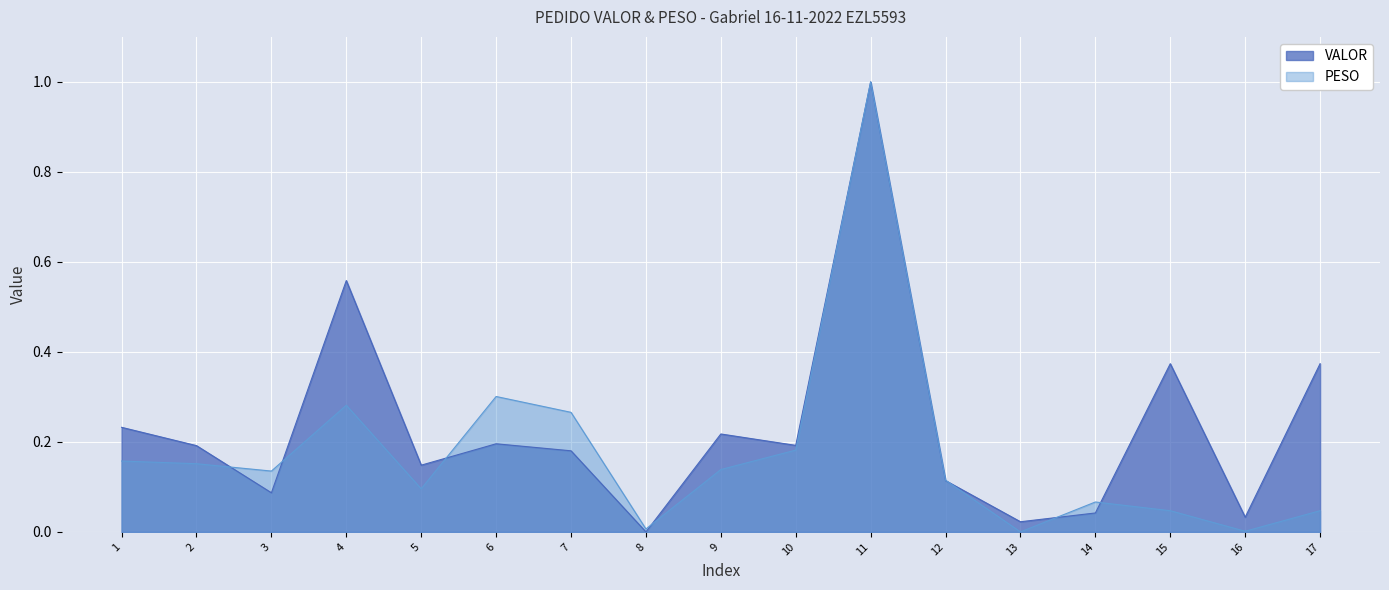

How many positive values are there?

16